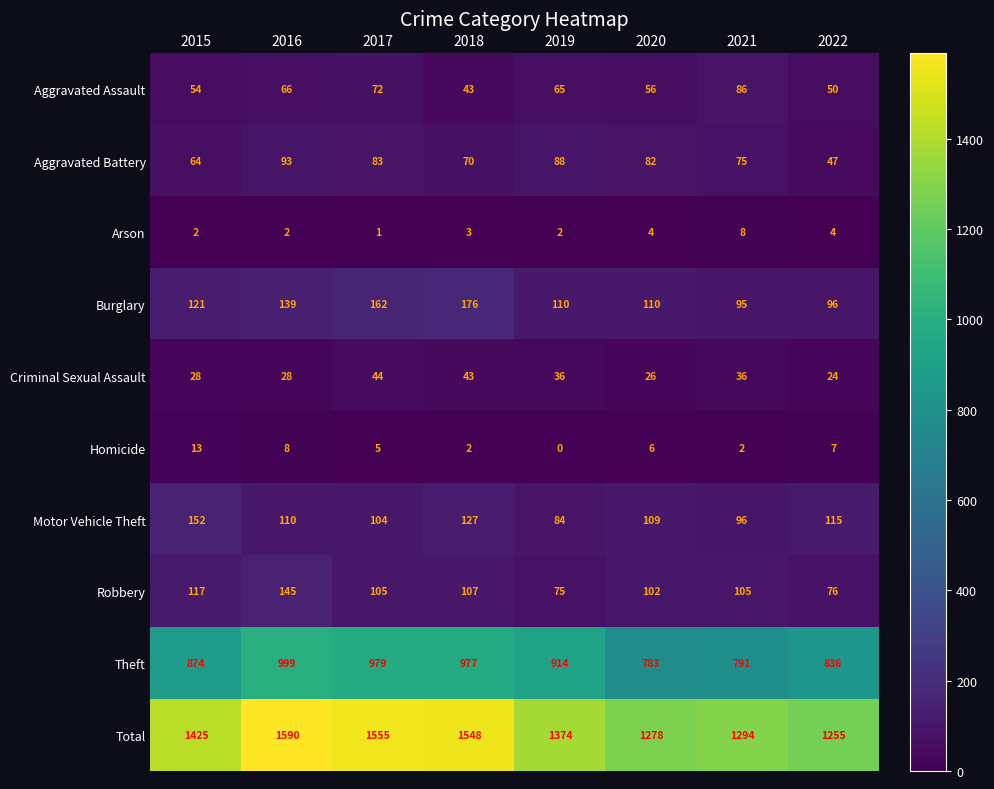

At which label does Theft first exceed 914?

2016